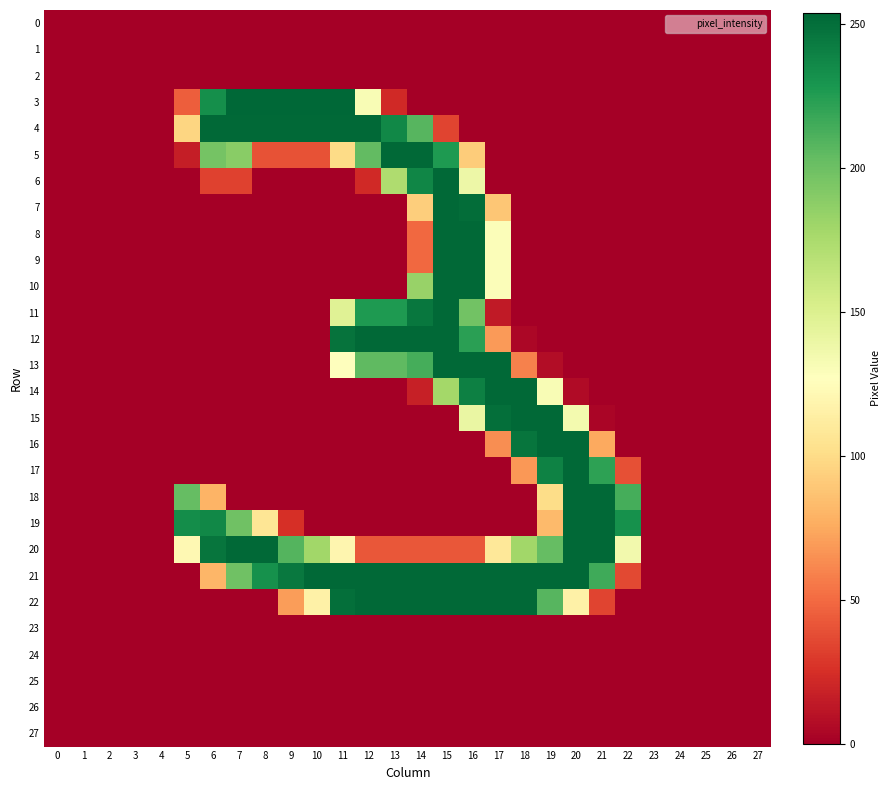

At which category is the sum across all series the highest?

15